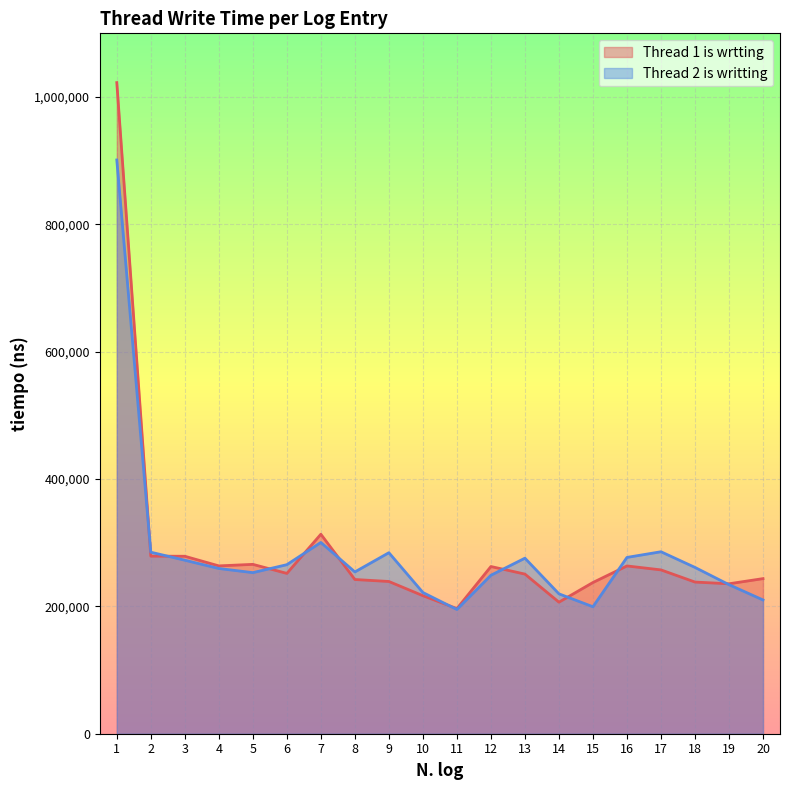

What are all the series names shown in the legend?

Thread 1 is wrtting, Thread 2 is writting